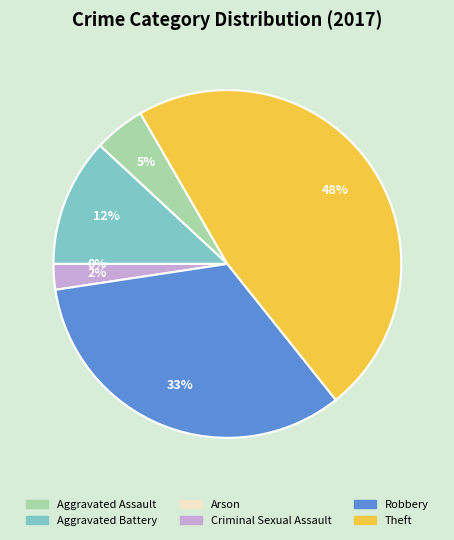

True or false: Arson accounts for 6% of the total.

False